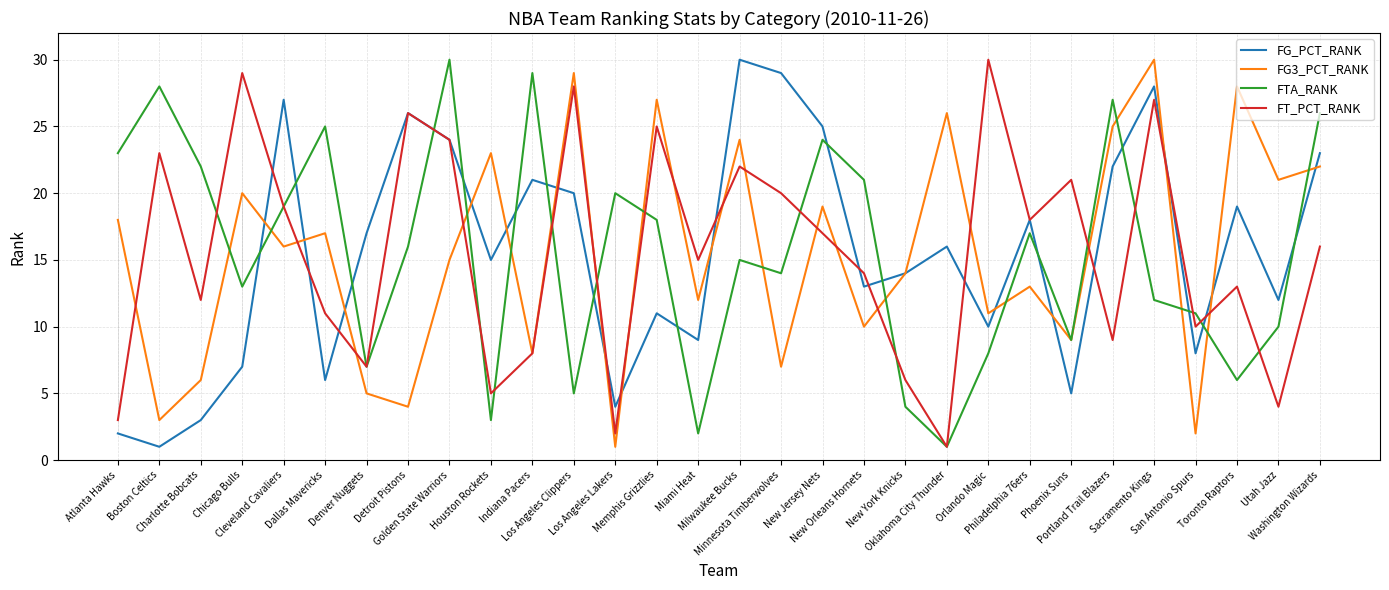

How many times do FT_PCT_RANK and FG3_PCT_RANK cross each other?

16